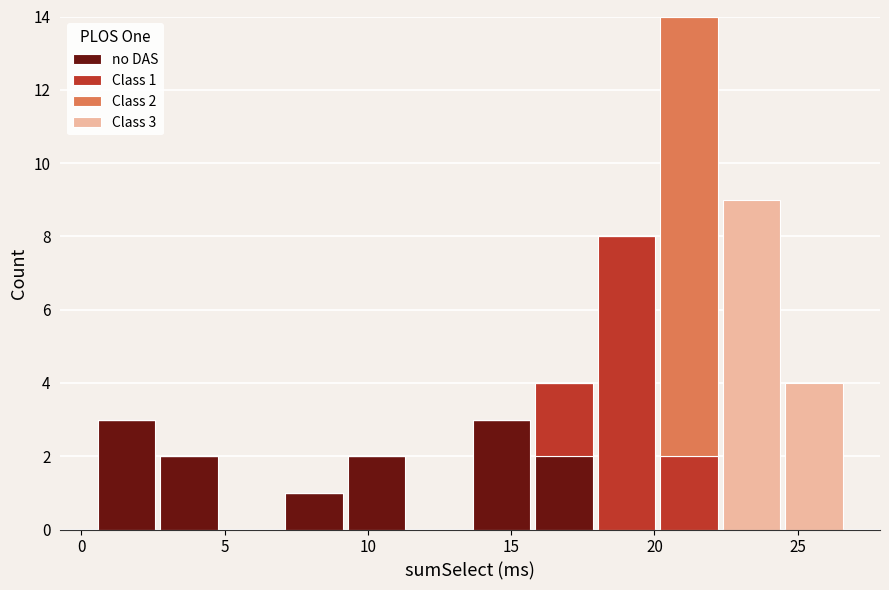

Which range on the x-axis has the tallest stacked bar (by total height)?

20.0 to 22.5